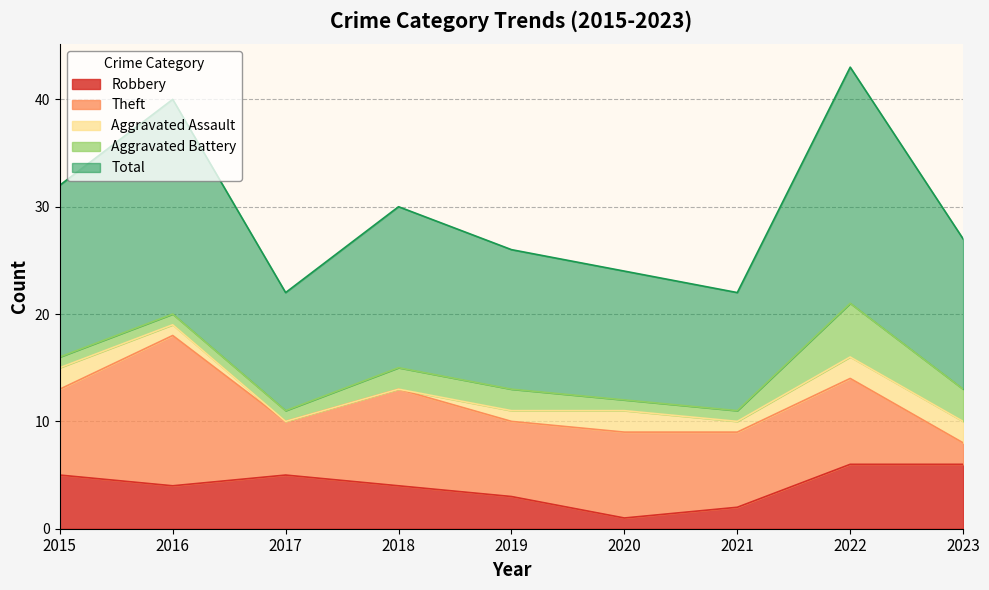

What is the total value across all series at 2015?

32